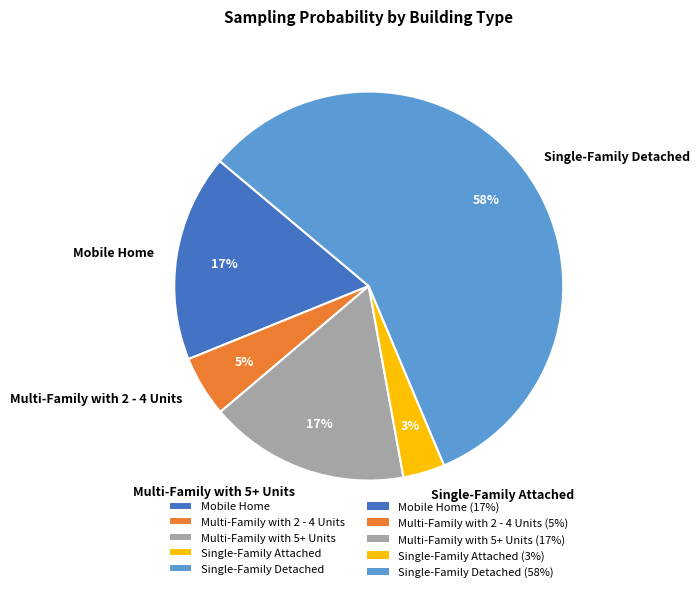

Is it true that Single-Family Attached is 18% of the pie?

False